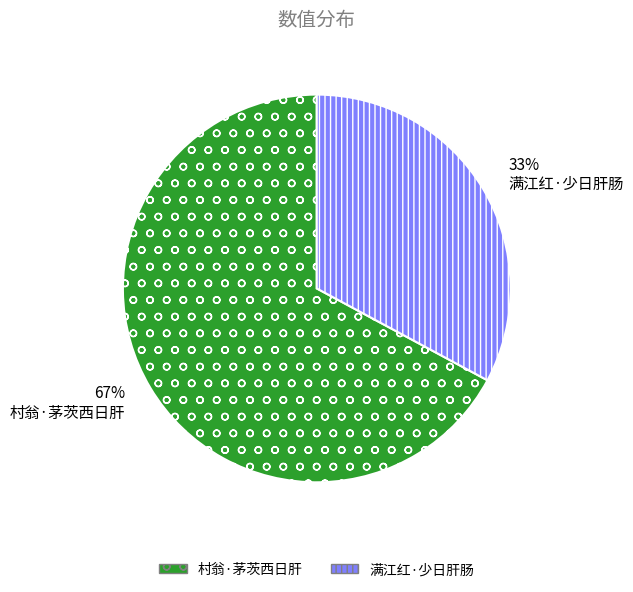

What is the smallest slice in the pie chart?

满江红·少日肝肠